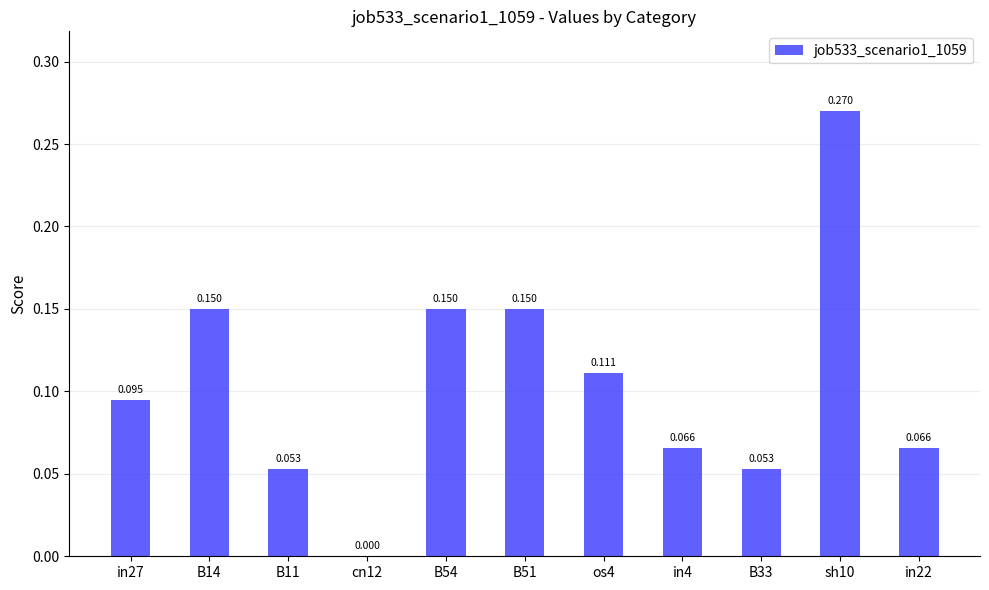

The chart shows a value of 0.2 at B51. True or false?

False